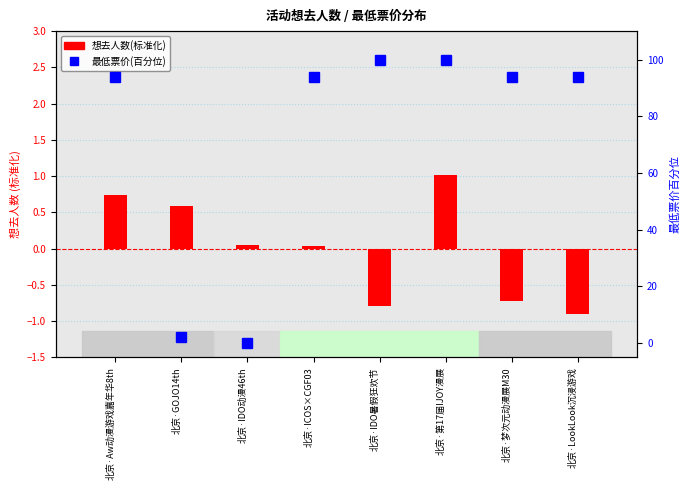

Which category has the lowest value in the 最低票价(百分位) series?

北京·IDO动漫46th